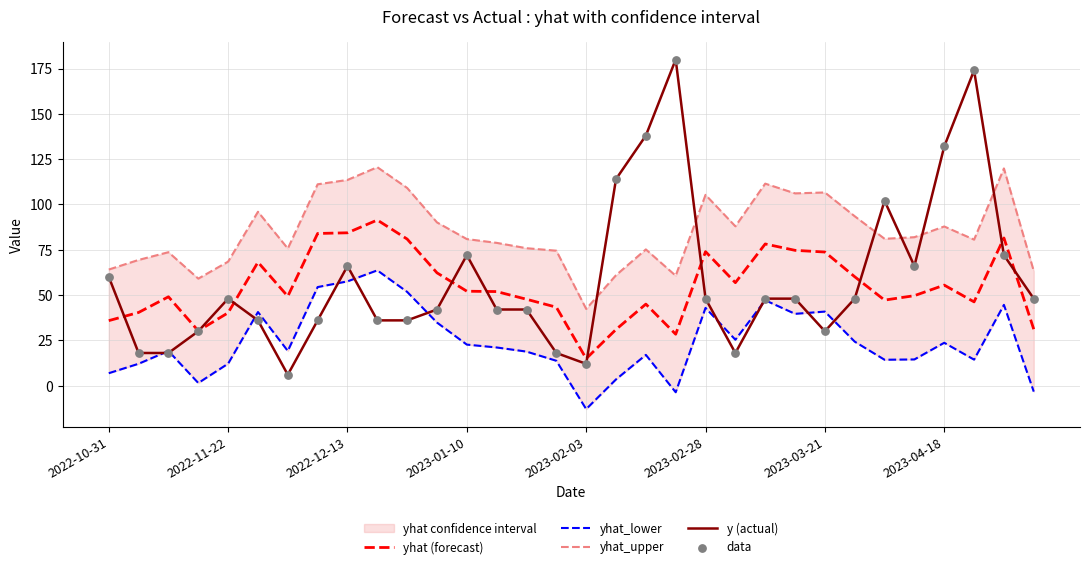

Is it true that yhat (forecast) equals 40.2 at 2022-11-22?

True